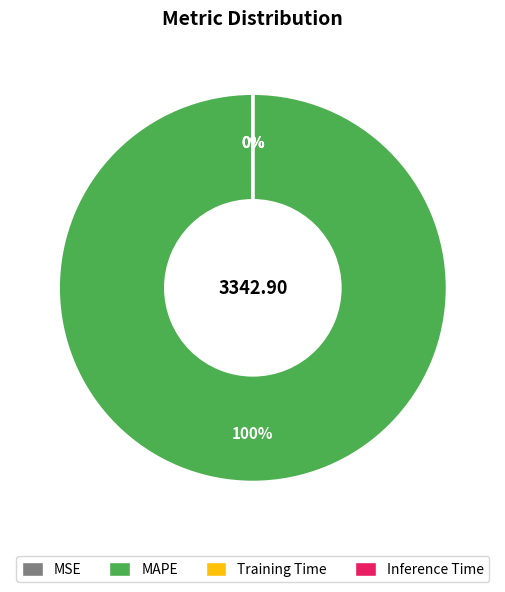

Is there any slice that represents more than half of the pie?

Yes